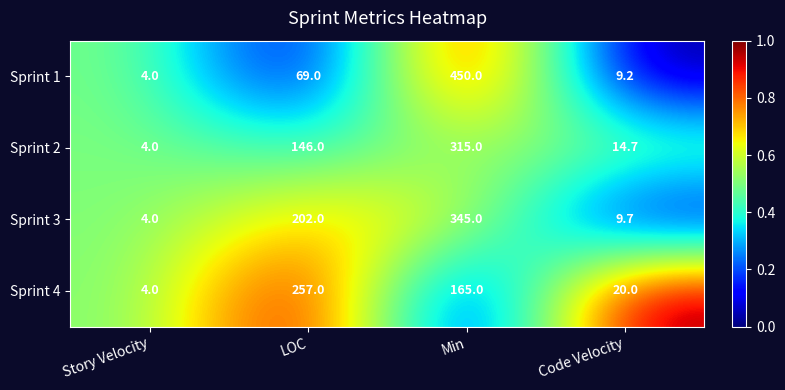

The Sprint 2 series shows 315.0 at Min. True or false?

True